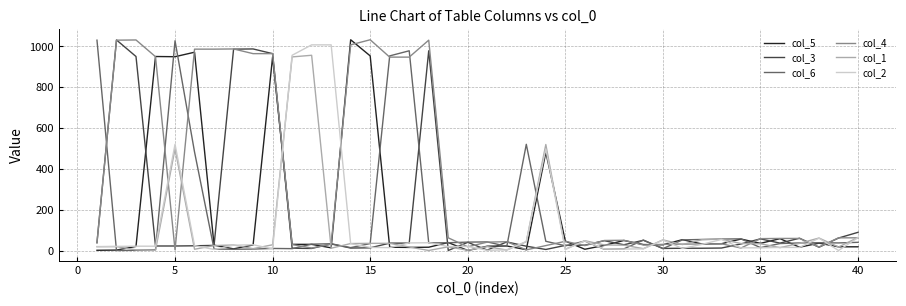

What are all the series names shown in the legend?

col_5, col_3, col_6, col_4, col_1, col_2